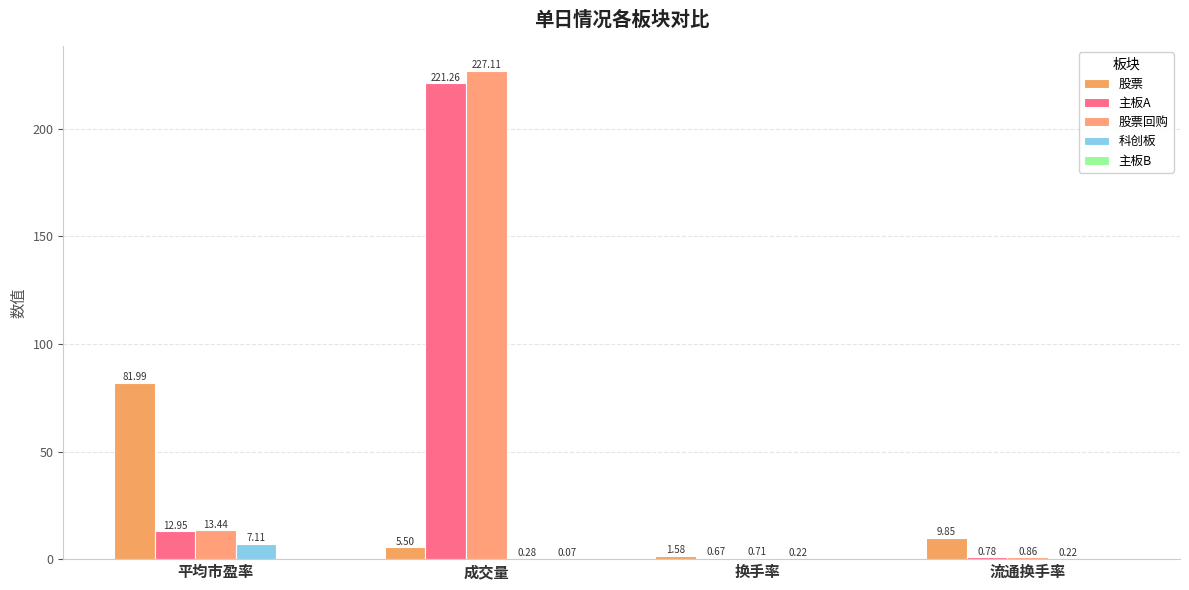

At which label is 股票回购 closest to 113?

平均市盈率